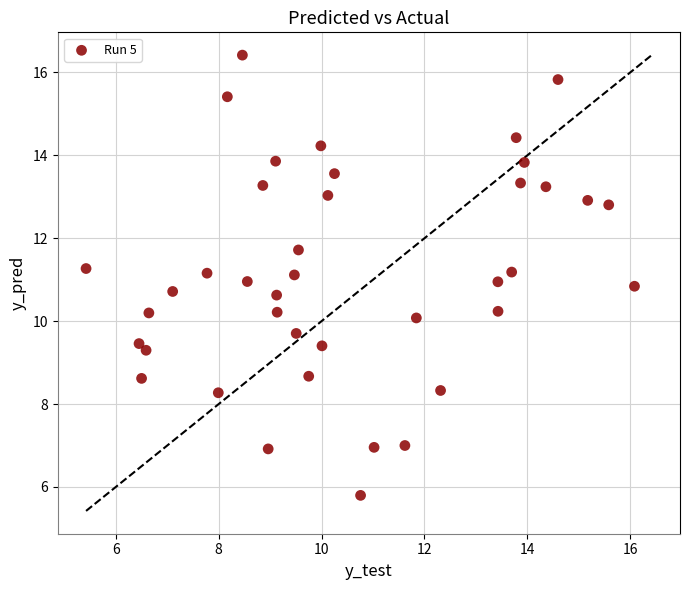

What is the range of X values (max minus min)?

10.7